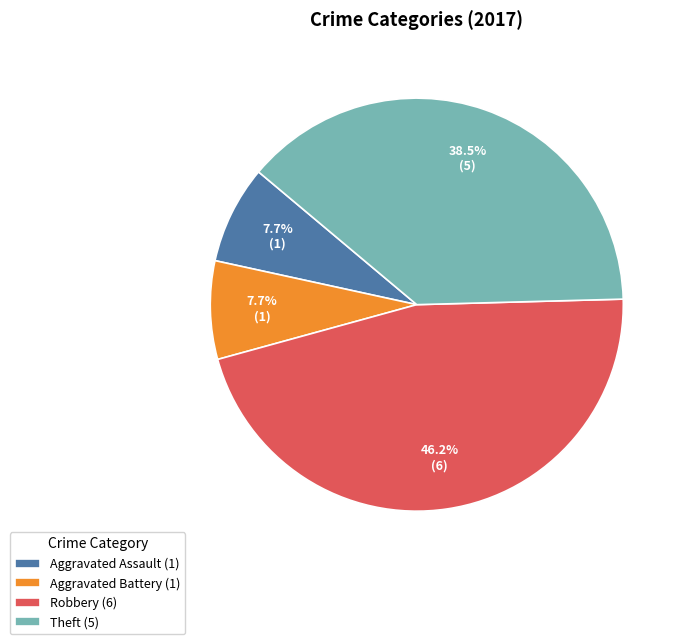

Which has a higher value, Theft (5) or Aggravated Assault (1)?

Theft (5)